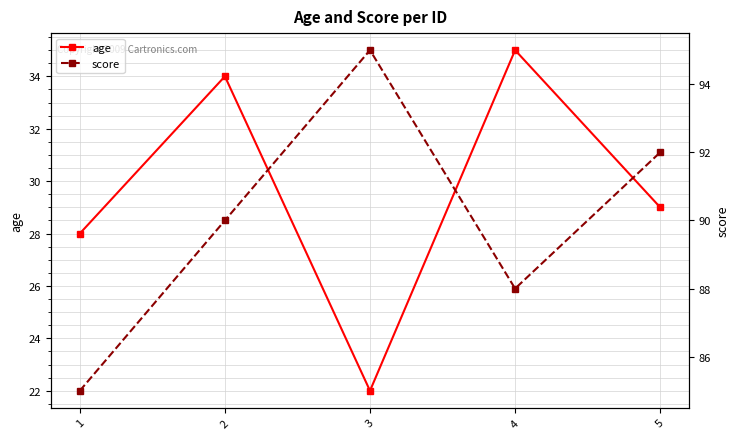

What is the value of the score point at the 3rd from the left?

95